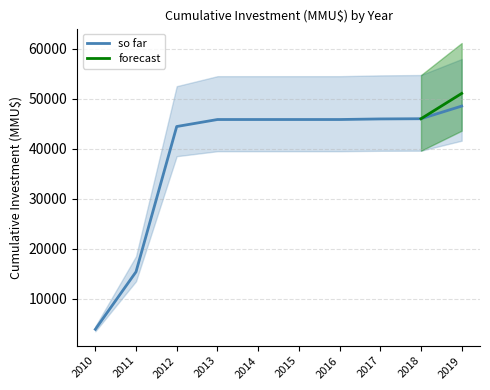

Which category has the highest value in the so far series?

2019